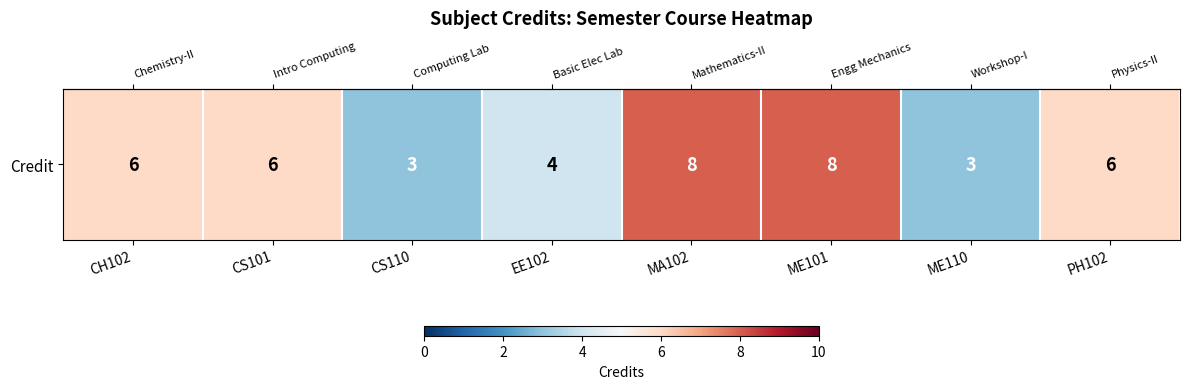

Where is the data nearest to the value 5?

CH102